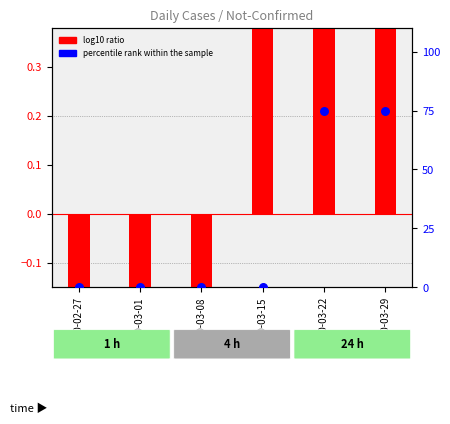

Which series reaches the minimum Y coordinate?

log10 ratio